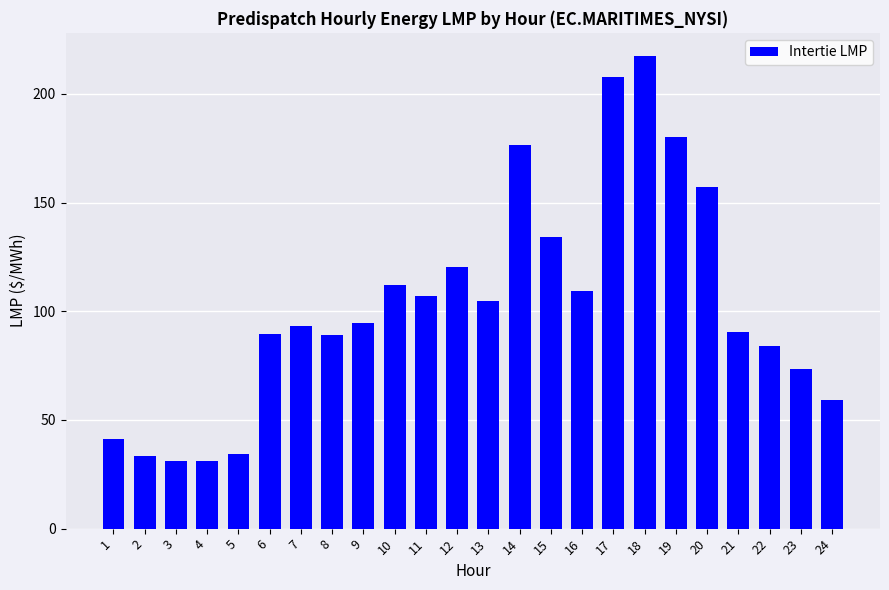

What is the ratio of the value at 21 to the value at 10?

0.8